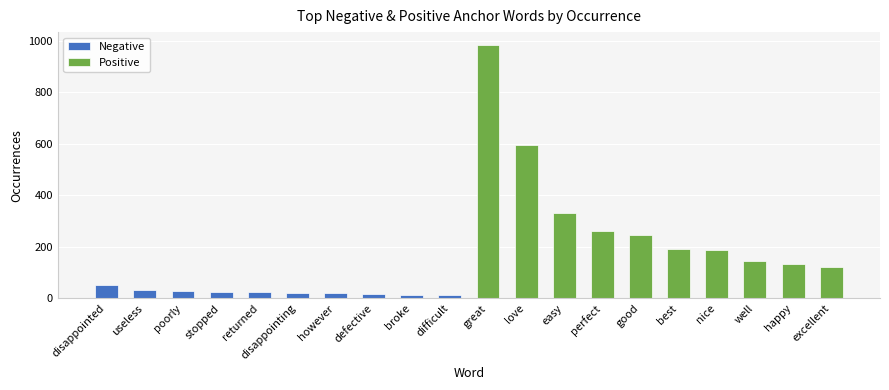

What position from the left is disappointing?

6